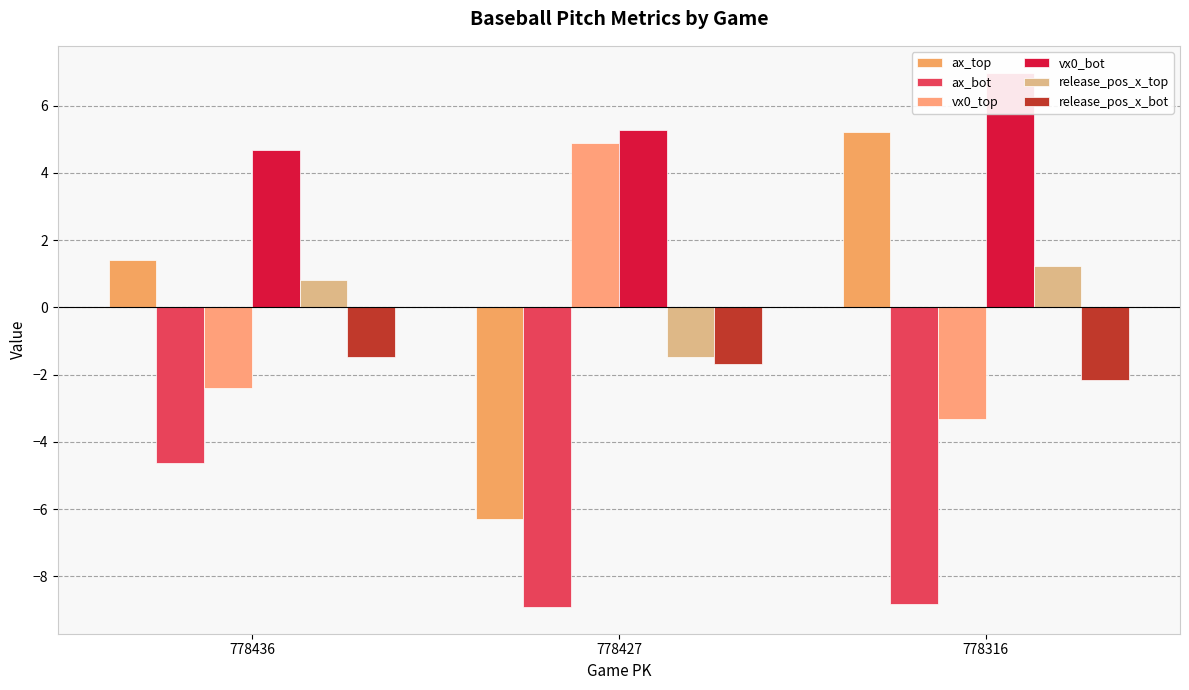

What is the value of the release_pos_x_bot bar at the 3rd from the left?

-2.2